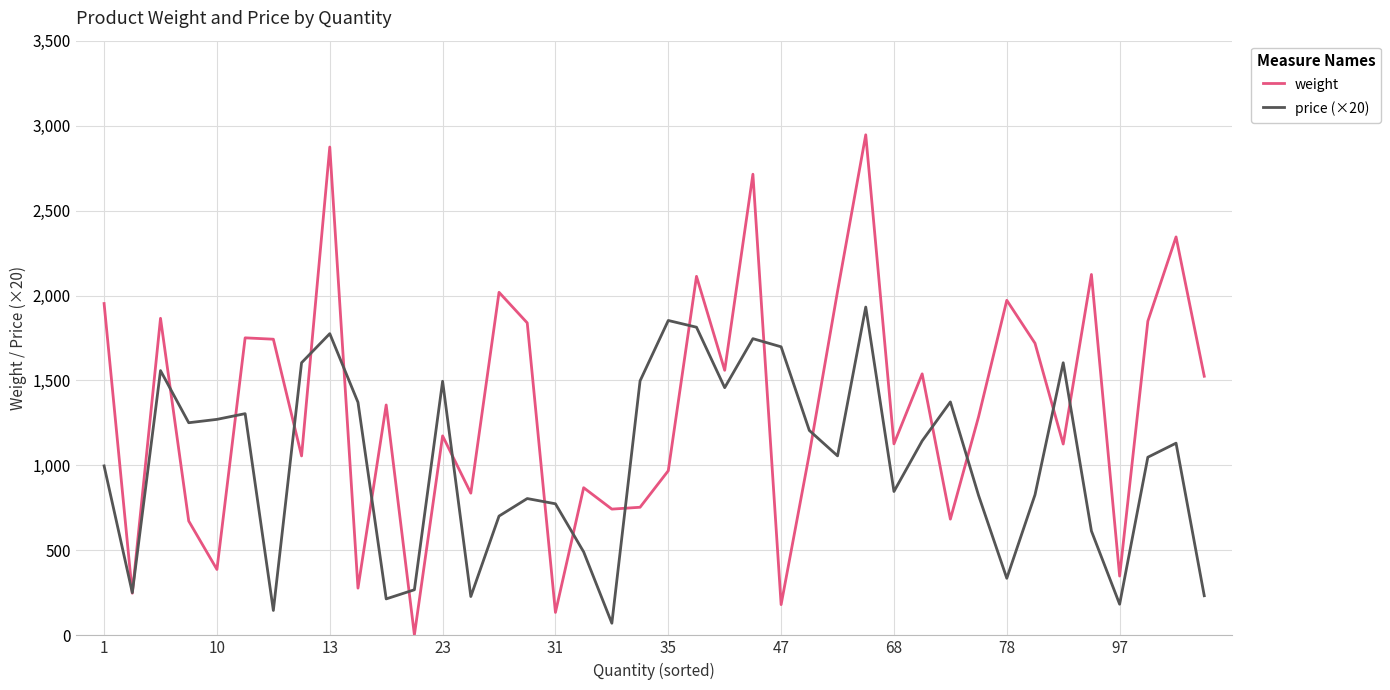

What are all the series names shown in the legend?

weight, price (×20)